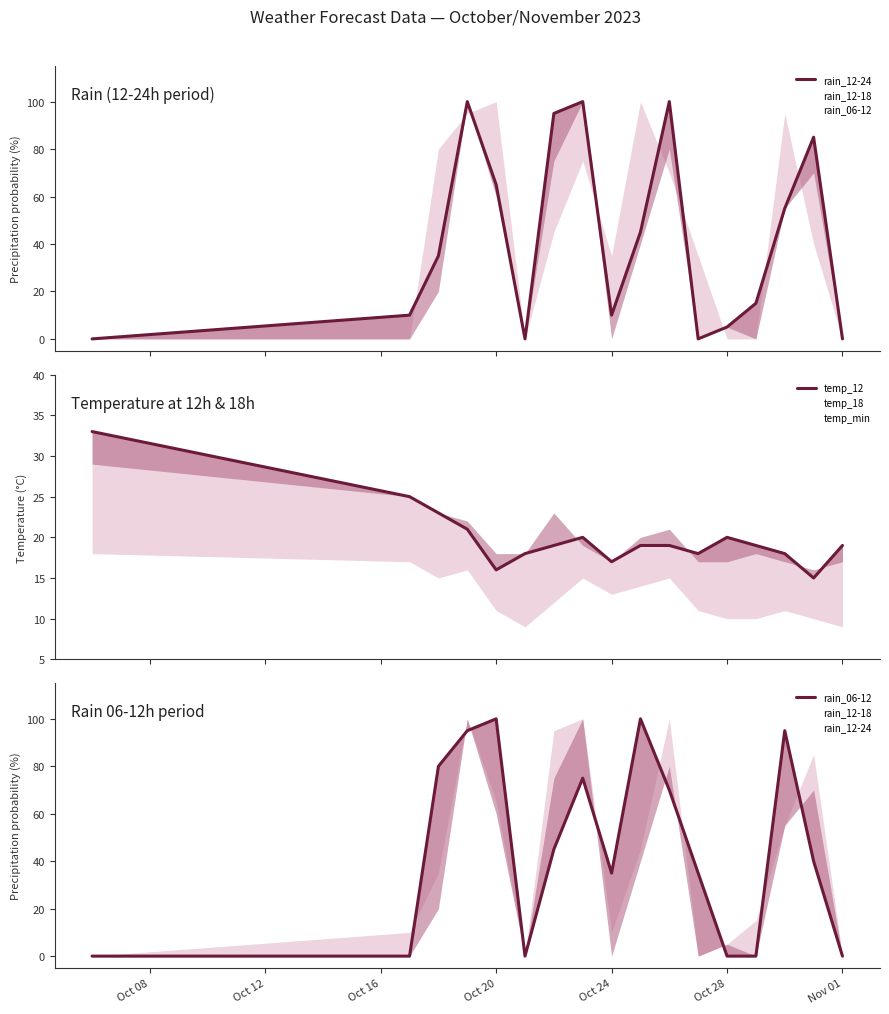

What is the lowest value of the temp_min series?

9